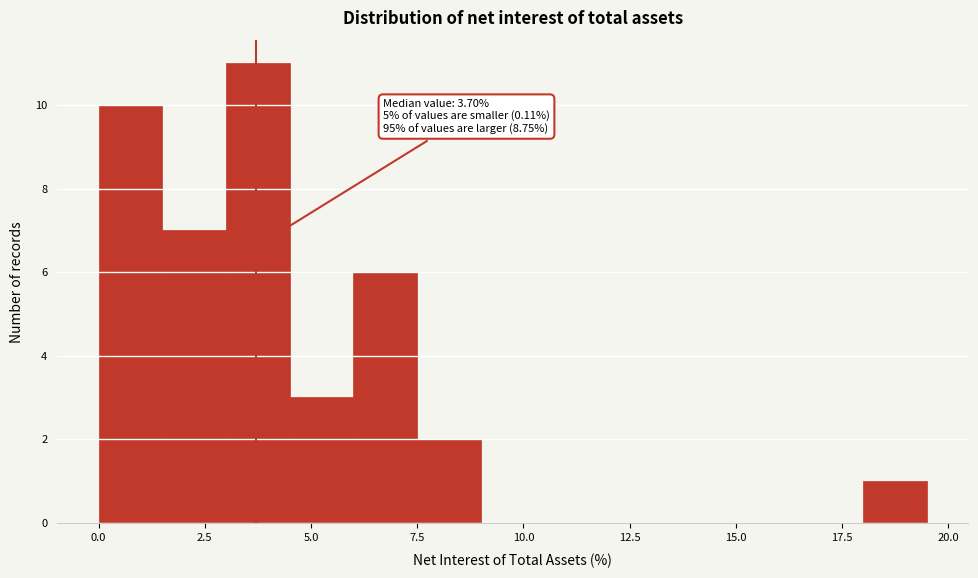

Around what value on the x-axis is the tallest bar? Give the approximate position of its centre, as read against the axis.

4.0